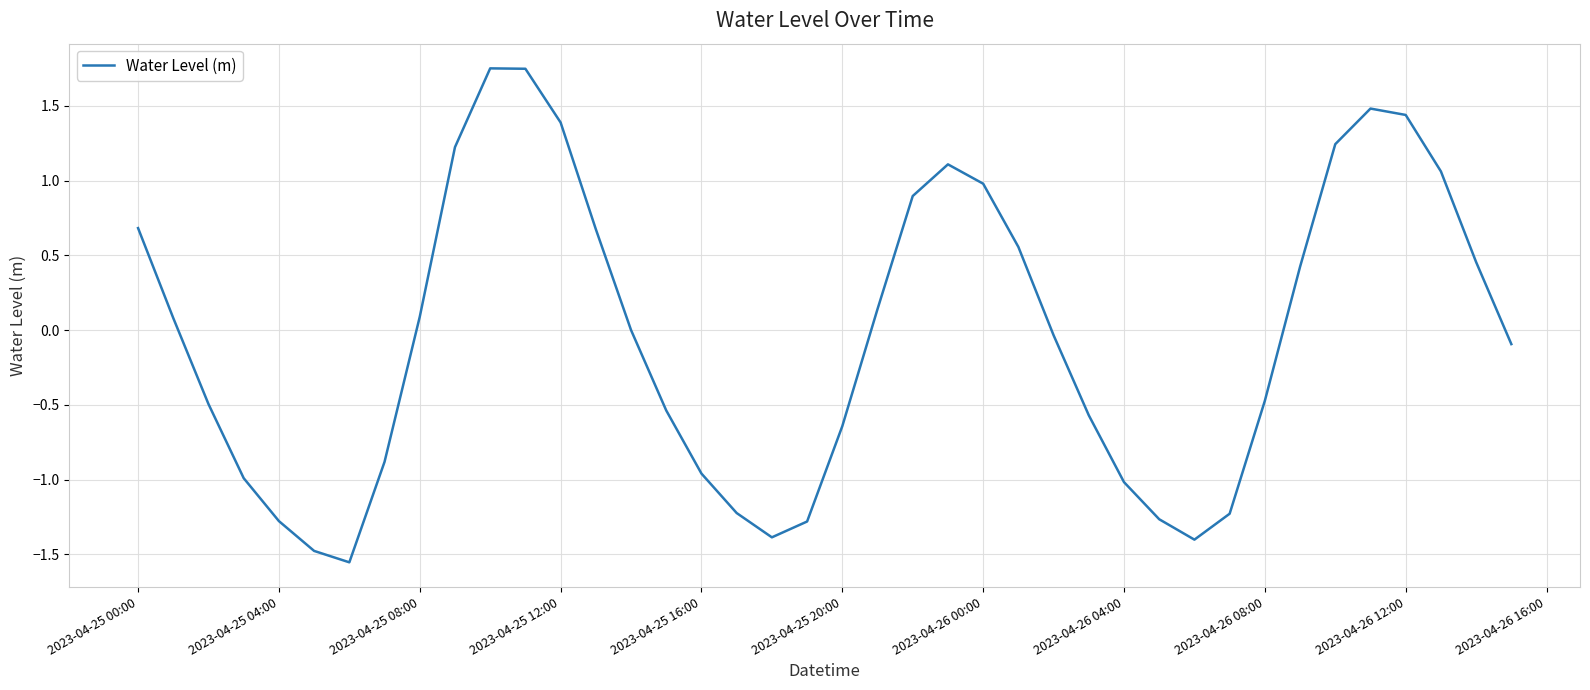

What is the difference between the maximum and minimum values?

3.3